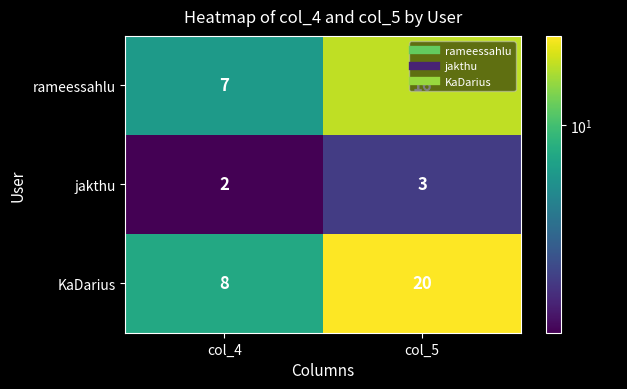

At which category does the chart reach its peak across all series?

col_5